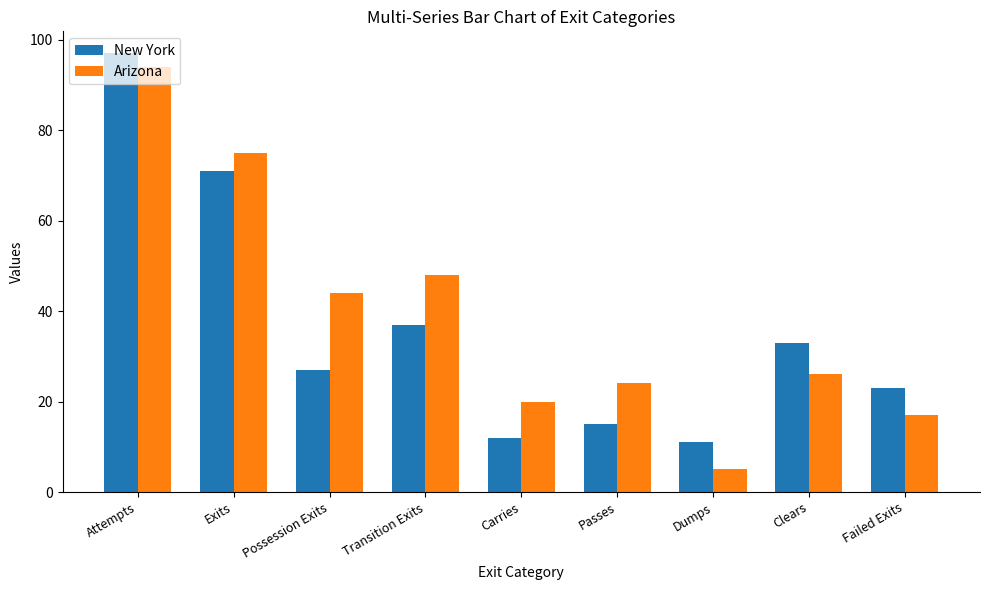

What is the spread (max minus min) of values at Exits?

4